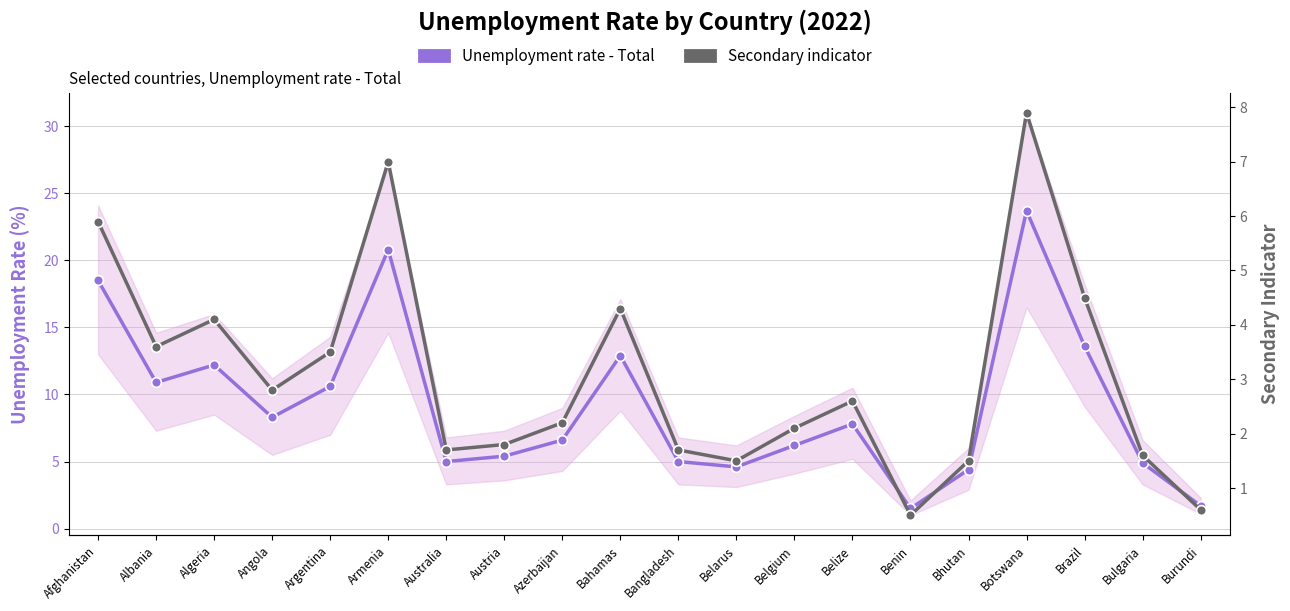

True or false: Secondary indicator has a value of 1.5 at Belarus.

True